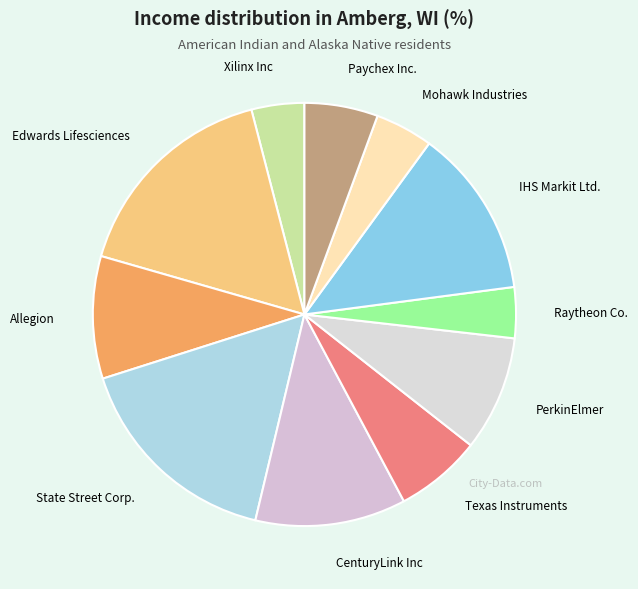

Which has a higher value, PerkinElmer or Raytheon Co.?

PerkinElmer